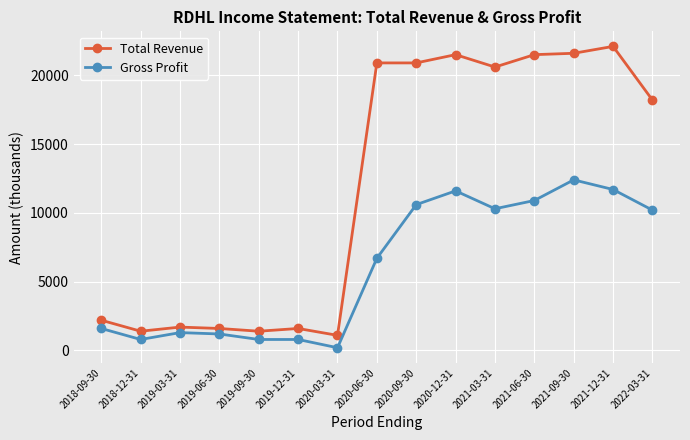

Which series has the largest total across all categories?

Total Revenue